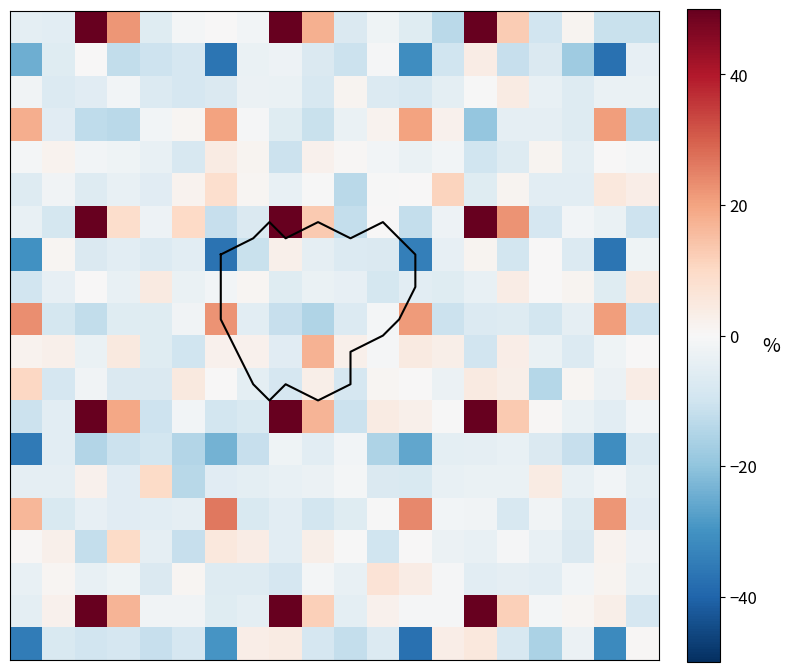

Which has a higher value, 9 or 6?

9